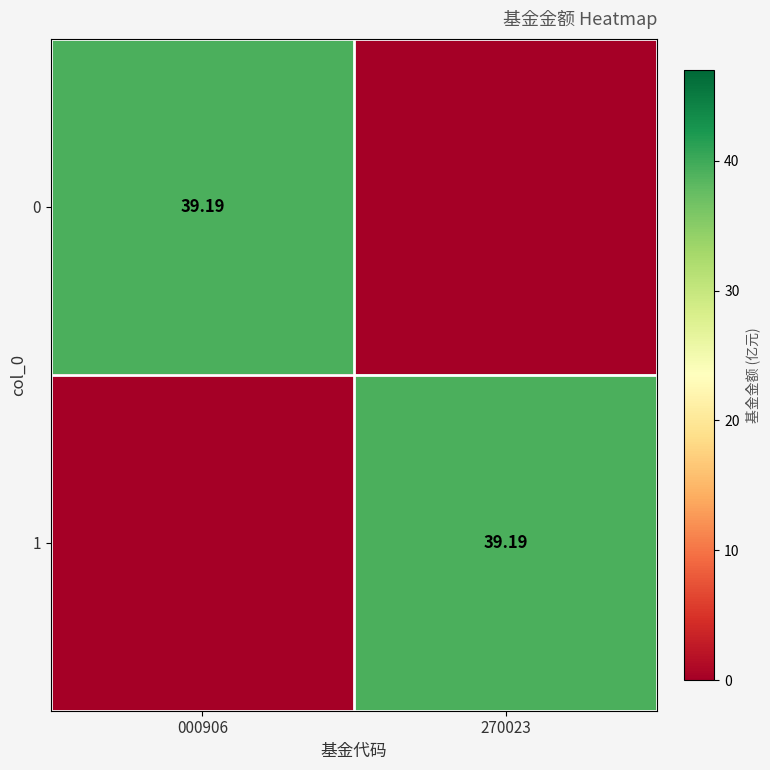

What is the spread (max minus min) of values at 270023?

39.2